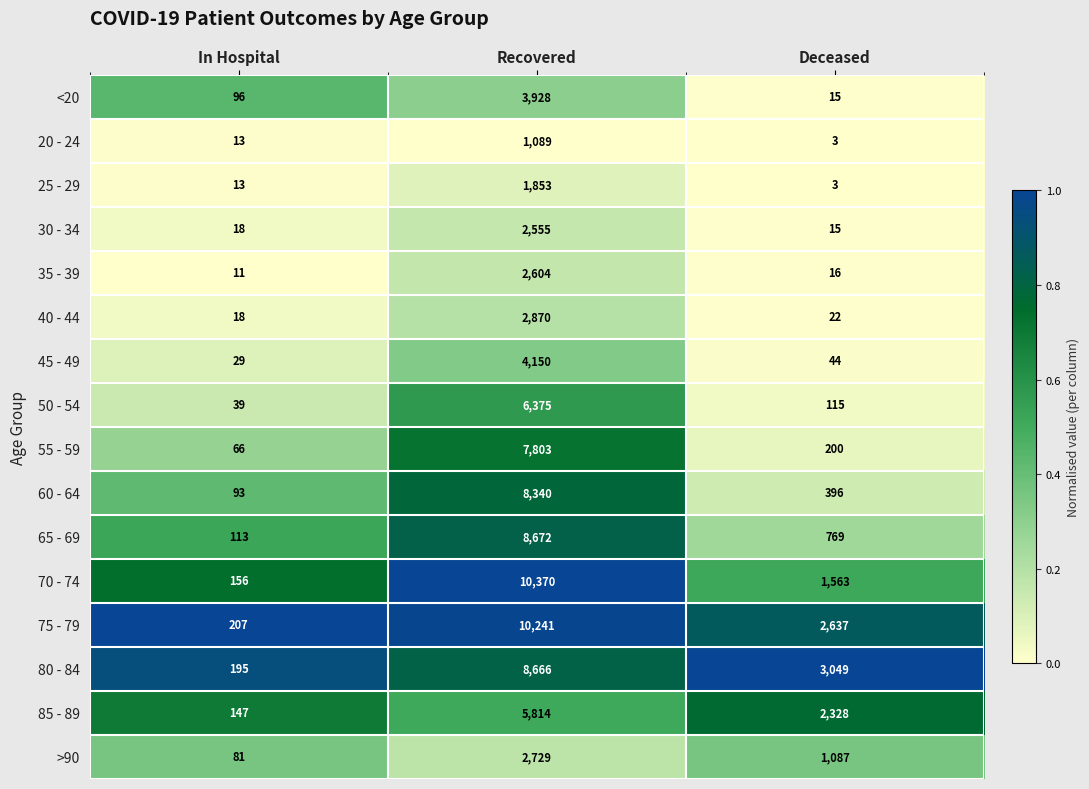

How many data points does each series have?

3